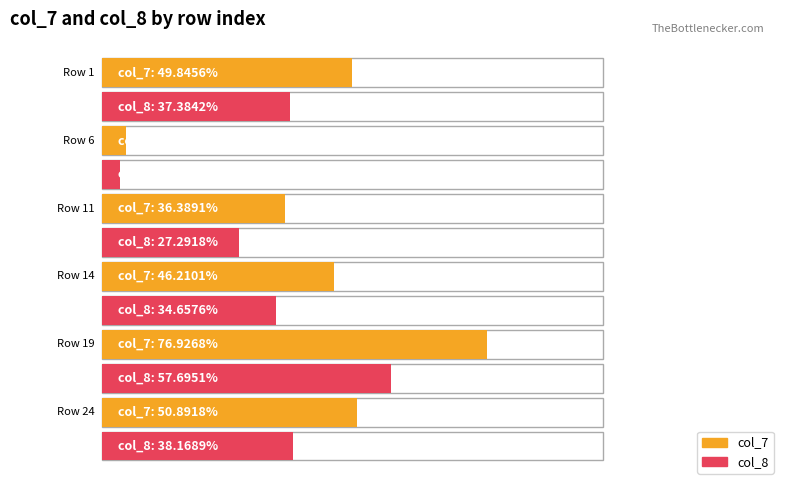

What is the difference between the maximum and minimum values in the col_7 series?

72.1